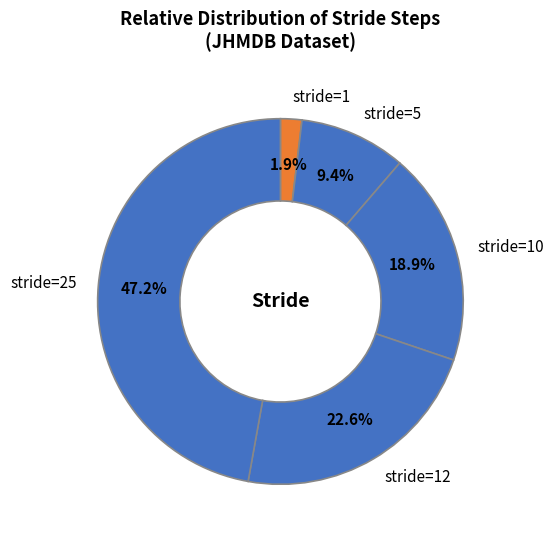

What is the largest slice in the pie chart?

stride=25